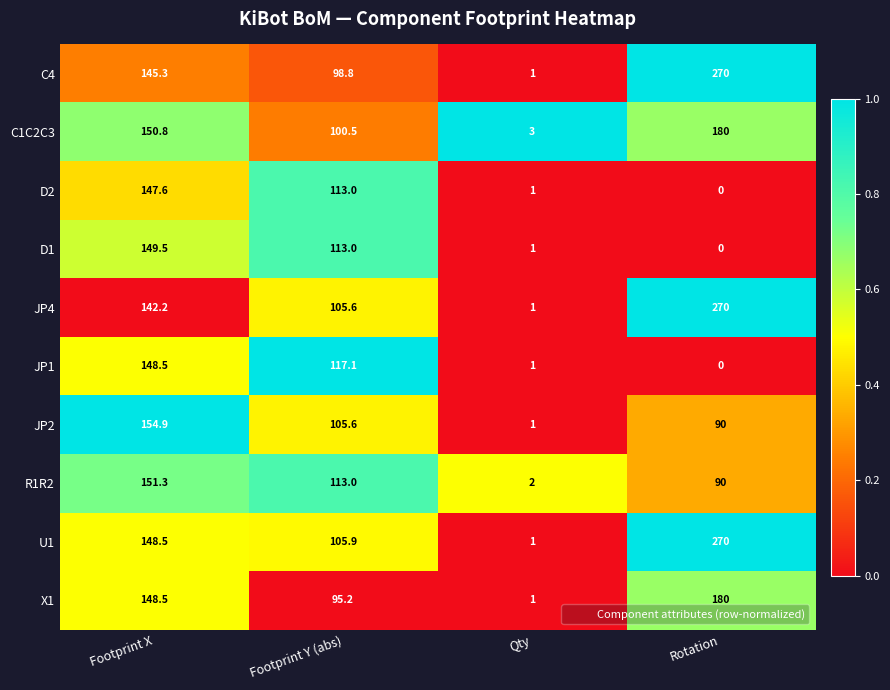

What is the spread (max minus min) of values at Rotation?

270.0